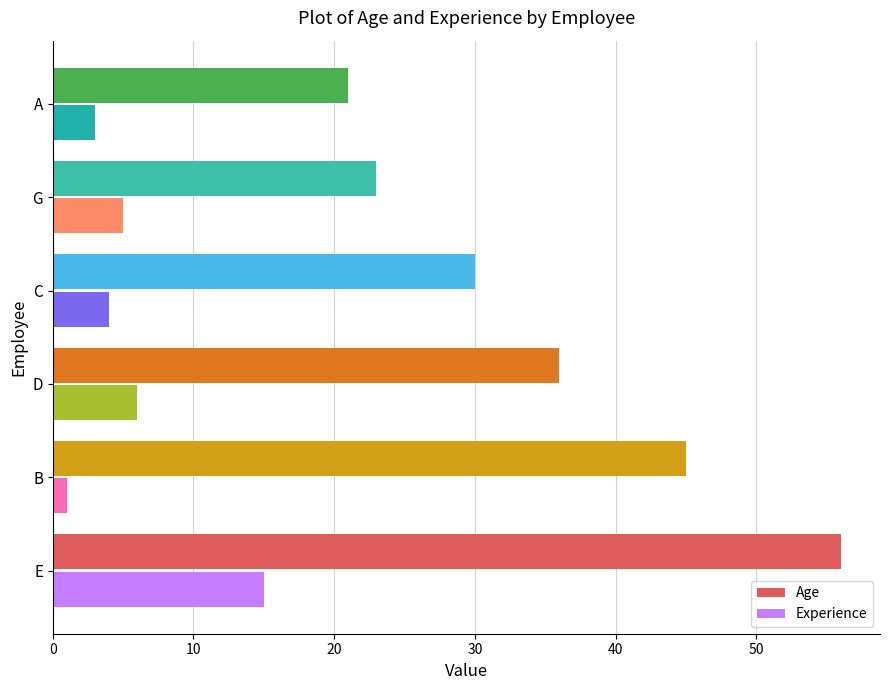

Which category has the lowest value in the Experience series?

B